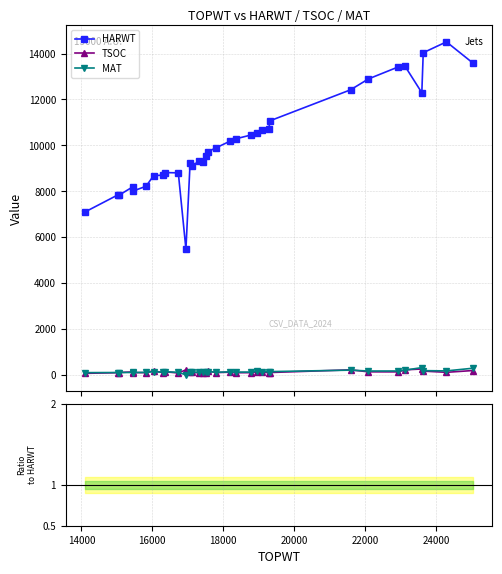

Reading left to right, what are all the values shown in this chart?

HARWT: 7098.0	7845.0	7828.0	8183.0	7999.0	8215.0	8675.0	8702.0	8811.0	8800.0	5477.0	9218.0	9097.0	9316.0	9278.0	9519.0	9726.0	9881.0	10174.0	10285.0	10444.0	10533.0	10662.0	10698.0	11069.0	12417.0	12893.0	13415.0	13435.0	12291.0	14035.0	14507.0	13593.0
TSOC: 63.0	91.0	100.0	125.0	97.0	93.0	176.0	91.0	133.0	77.0	216.0	115.0	106.0	87.0	74.0	91.0	177.0	94.0	115.0	90.0	93.0	121.0	109.0	94.0	99.0	216.0	129.0	127.0	217.0	253.0	161.0	108.0	185.0
MAT: 94.0	99.0	99.0	101.0	100.0	105.0	136.0	111.0	136.0	106.0	0.0	133.0	109.0	112.0	104.0	112.0	142.0	113.0	127.0	119.0	118.0	148.0	140.0	137.0	139.0	203.0	165.0	166.0	203.0	314.0	181.0	170.0	285.0
TSOC/HARWT: 0.0	0.0	0.0	0.0	0.0	0.0	0.0	0.0	0.0	0.0	0.0	0.0	0.0	0.0	0.0	0.0	0.0	0.0	0.0	0.0	0.0	0.0	0.0	0.0	0.0	0.0	0.0	0.0	0.0	0.0	0.0	0.0	0.0